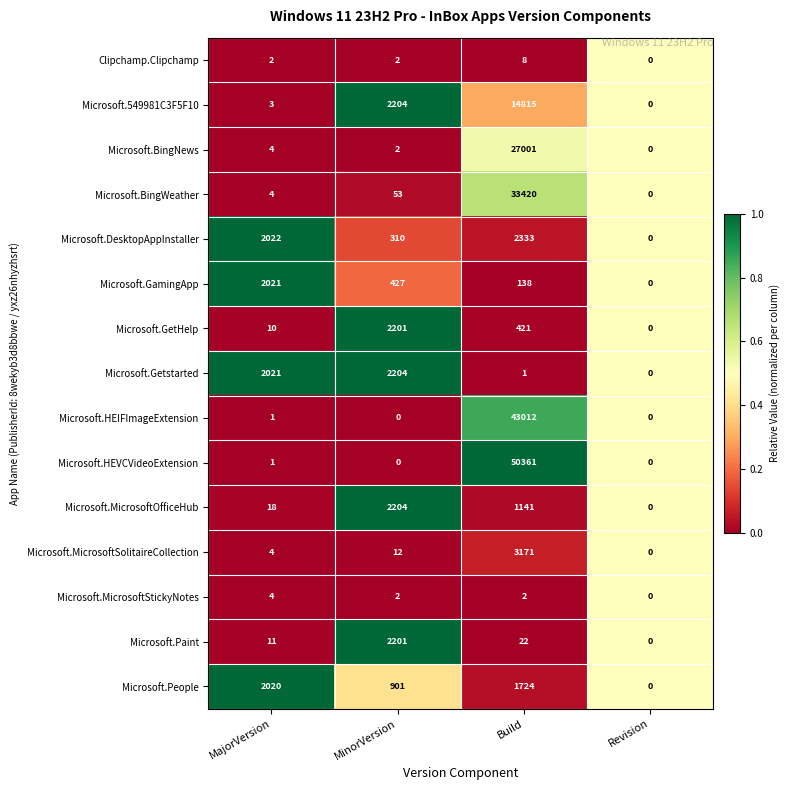

Which category has the highest value across all series?

Build